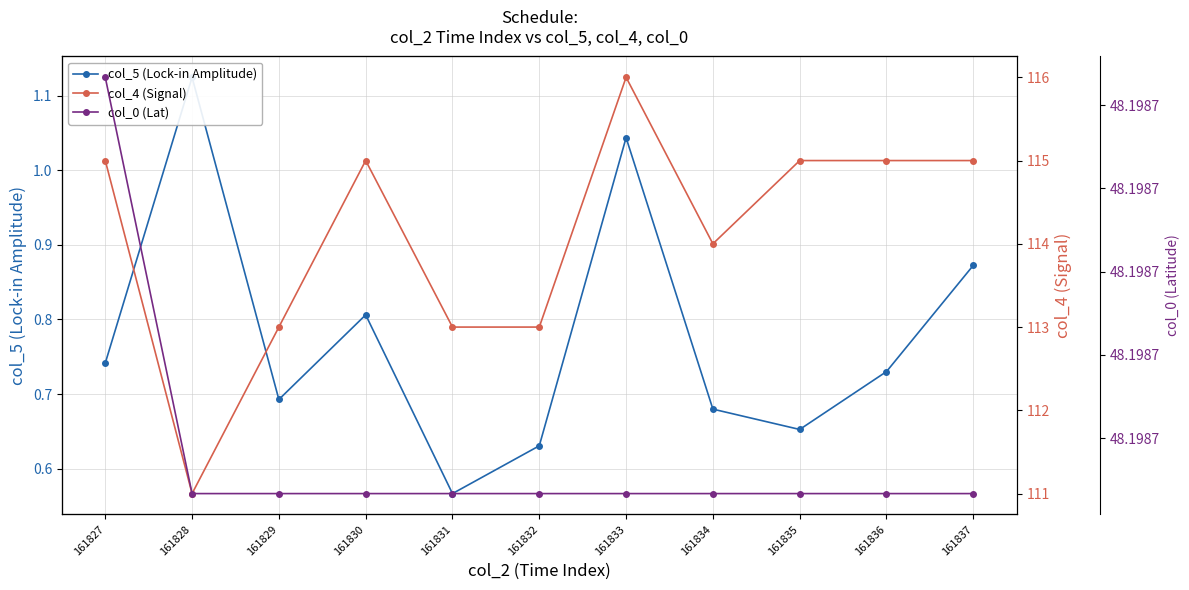

Reading right to left, list all the values displayed in this chart.

col_5 (Lock-in Amplitude): 0.9	0.7	0.7	0.7	1.0	0.6	0.6	0.8	0.7	1.1	0.7
col_4 (Signal): 115.0	115.0	115.0	114.0	116.0	113.0	113.0	115.0	113.0	111.0	115.0
col_0 (Lat): 48.2	48.2	48.2	48.2	48.2	48.2	48.2	48.2	48.2	48.2	48.2